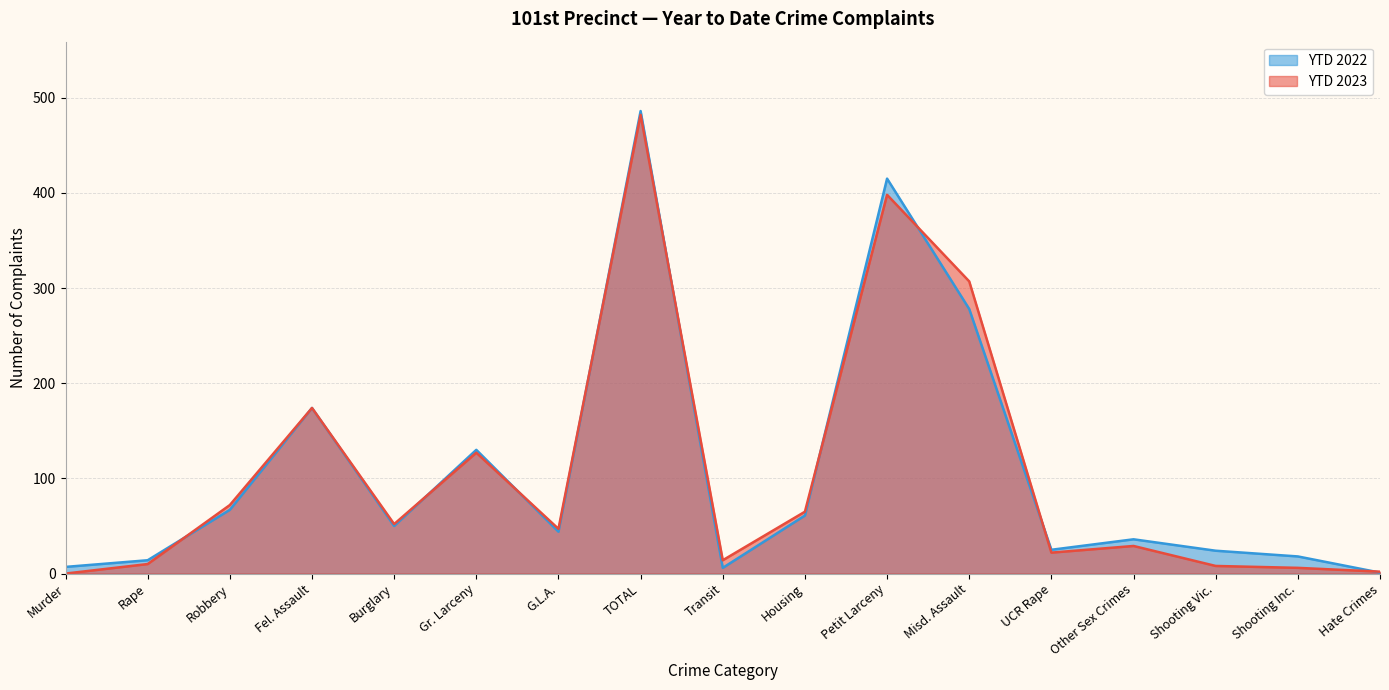

List the labels in order of YTD 2023 value, largest first.

TOTAL, Petit Larceny, Misd. Assault, Fel. Assault, Gr. Larceny, Robbery, Housing, Burglary, G.L.A., Other Sex Crimes, UCR Rape, Transit, Rape, Shooting Vic., Shooting Inc., Hate Crimes, Murder